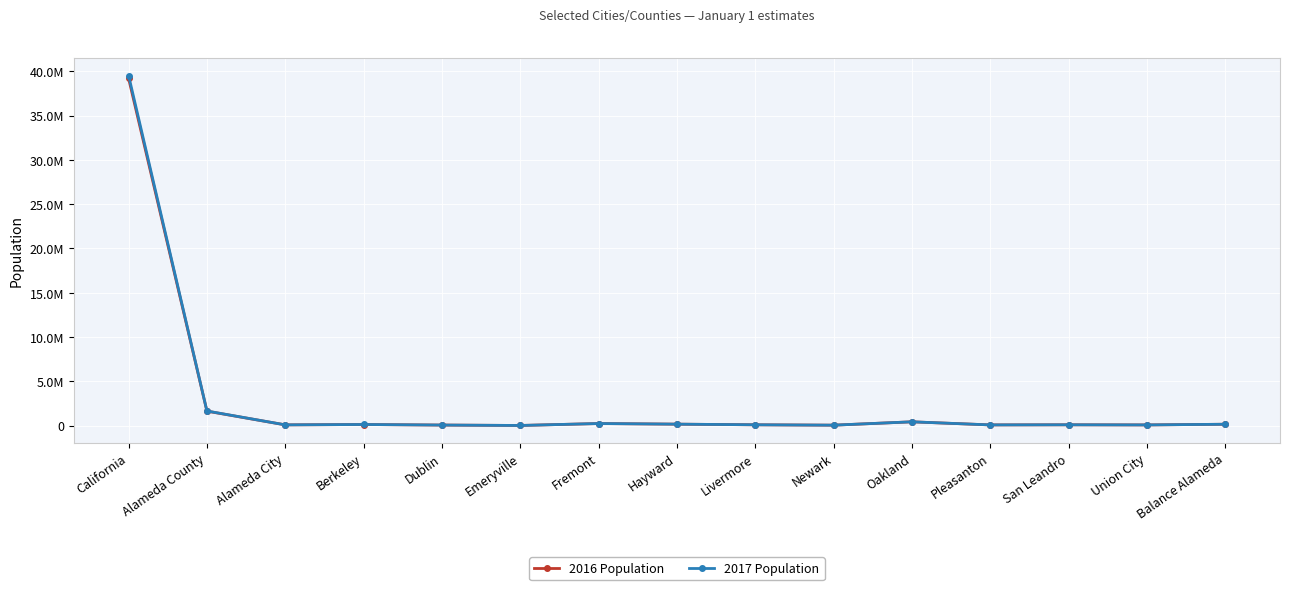

What are all the series names shown in the legend?

2016 Population, 2017 Population